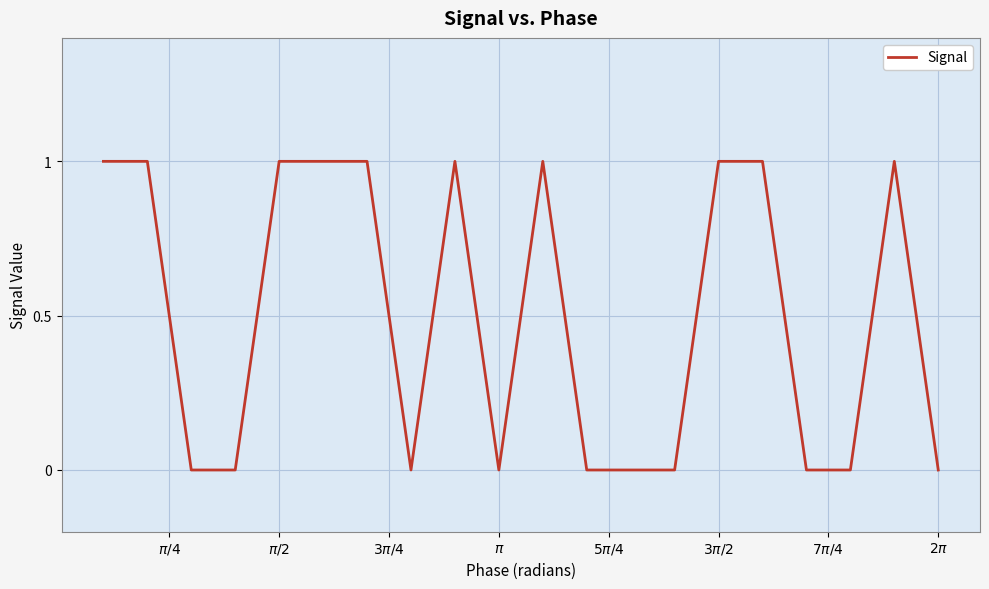

How many lines are shown in the chart?

1